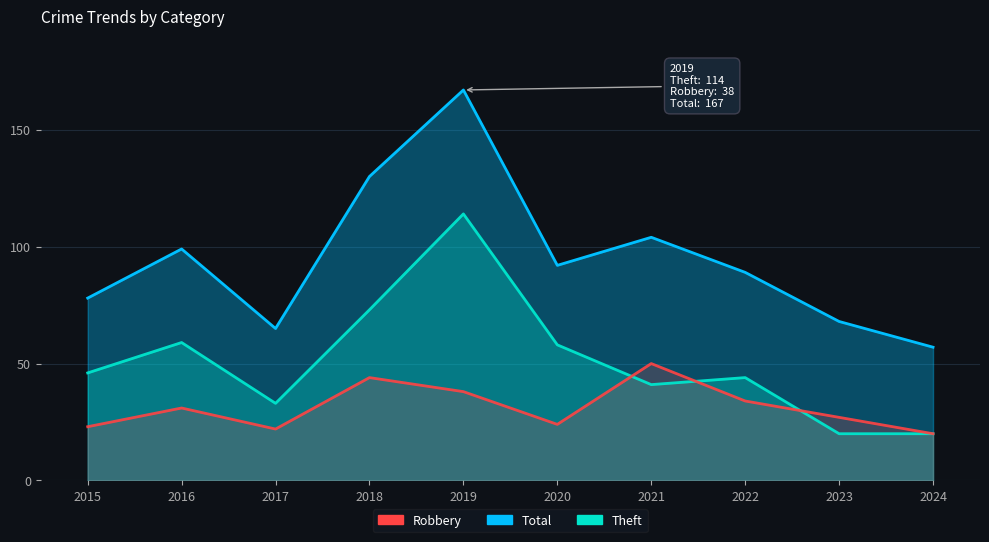

Where is the first local minimum for Total?

2017